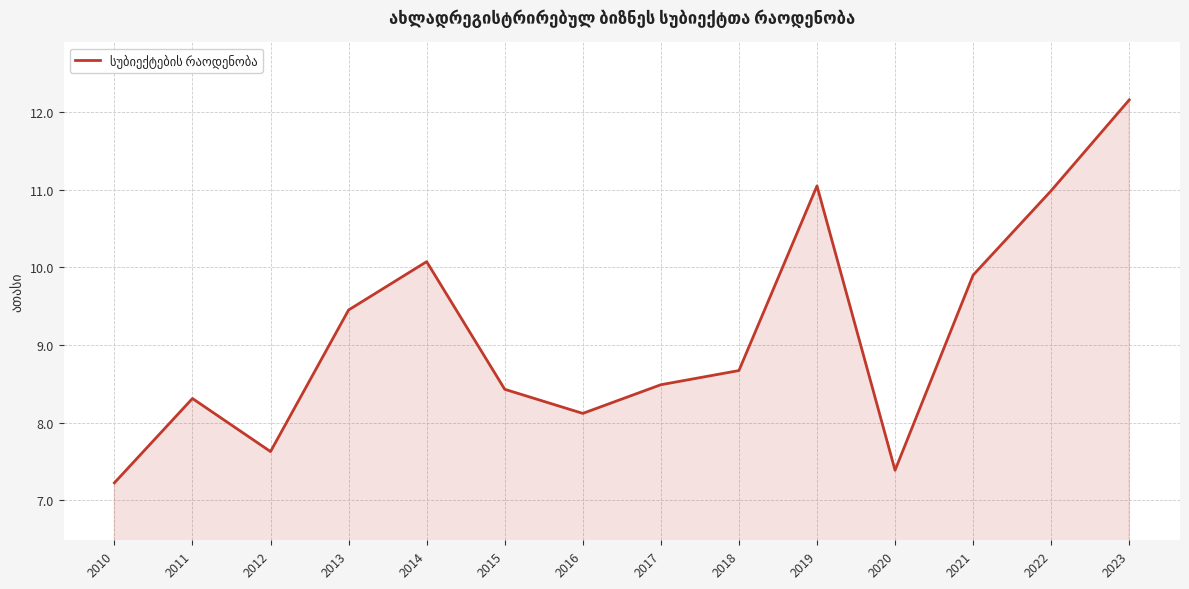

Reading right to left, extract all data points from this chart.

2023=12.2	2022=11.0	2021=9.9	2020=7.4	2019=11.0	2018=8.7	2017=8.5	2016=8.1	2015=8.4	2014=10.1	2013=9.5	2012=7.6	2011=8.3	2010=7.2